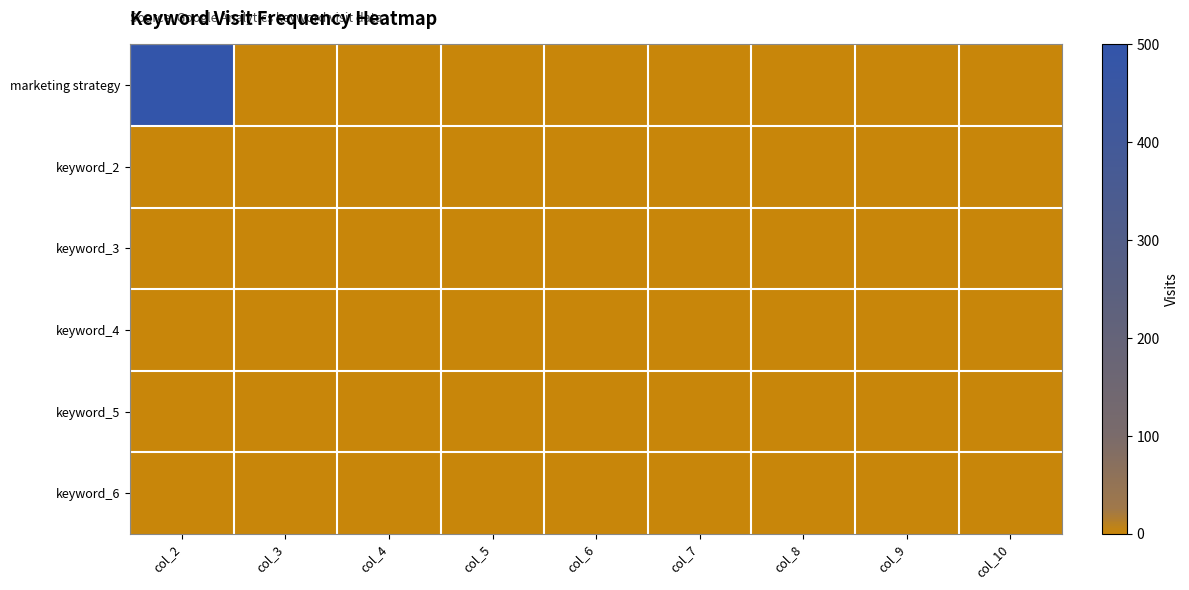

Which series has the largest range (max minus min)?

marketing strategy